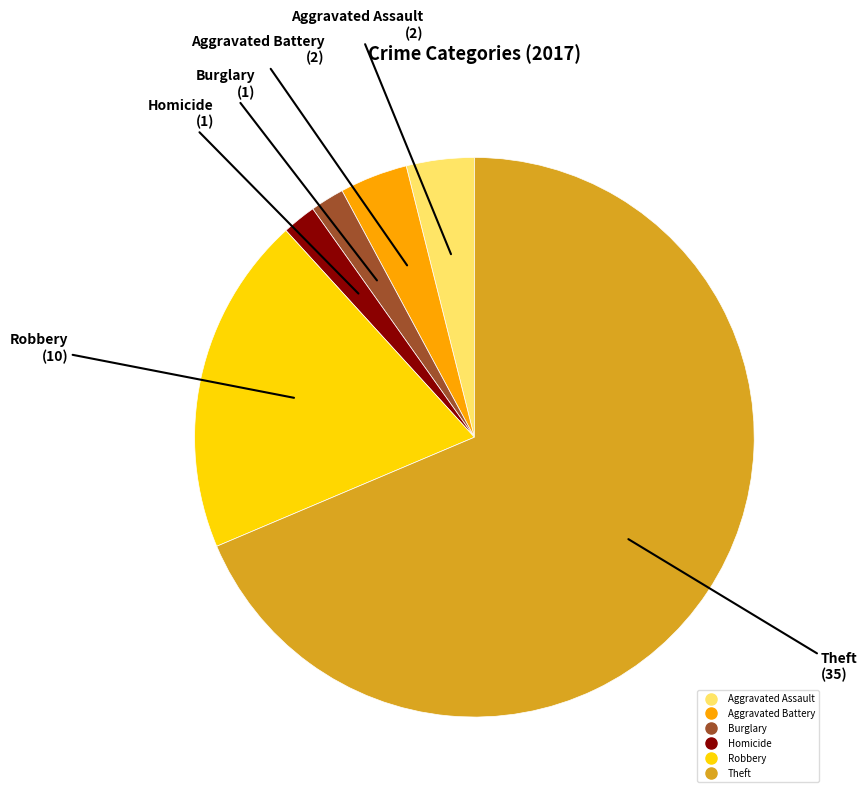

Is there a majority slice in this chart?

Yes